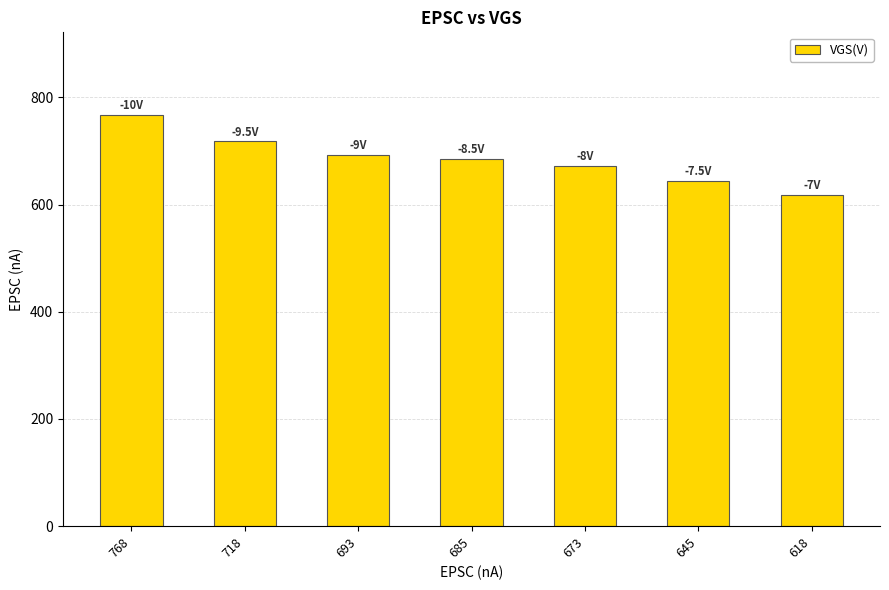

Reading left to right, transcribe all the data shown in this chart.

768=768	718=718	693=693	685=685	673=673	645=645	618=618